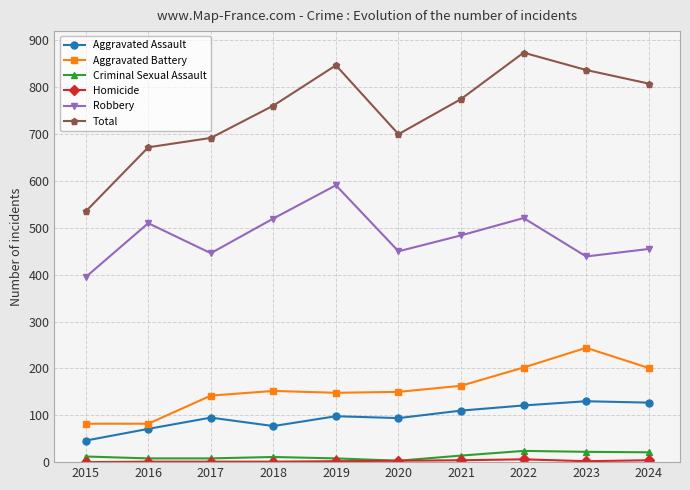

True or false: Aggravated Battery and Aggravated Assault cross at least once.

False